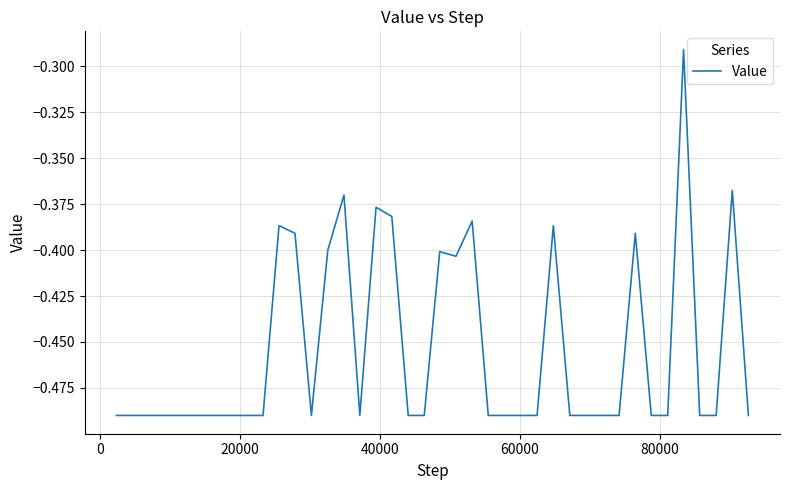

What is the difference between the second highest and minimum values?

0.1